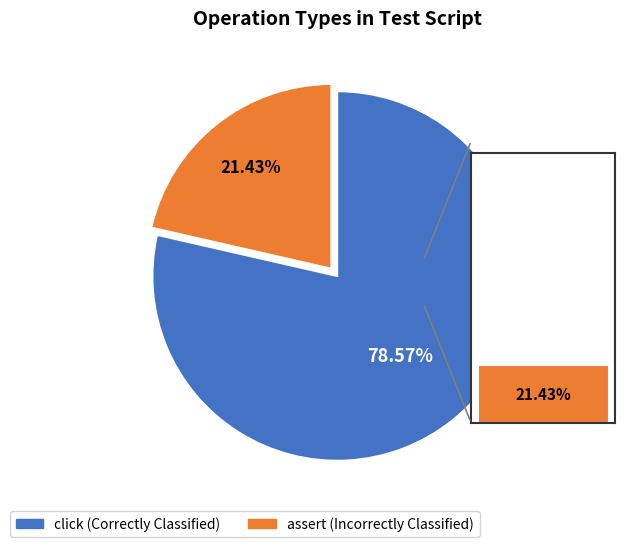

True or false: assert accounts for 21% of the total.

True